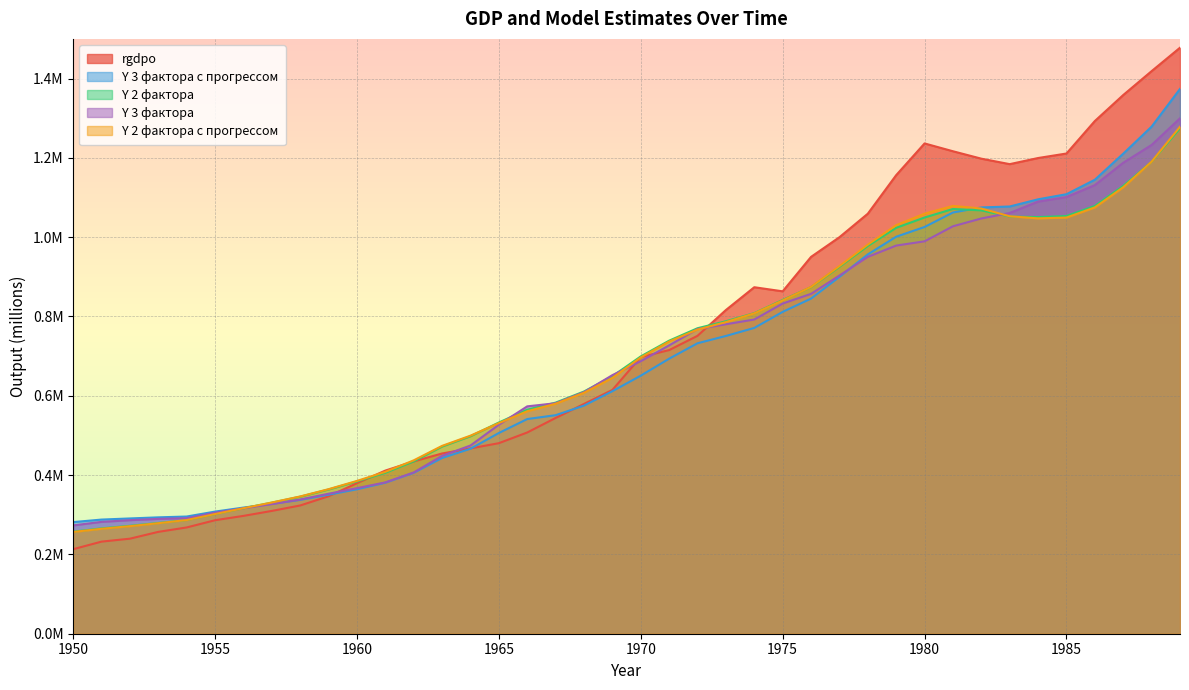

What is the minimum value shown in the chart?

213111.1